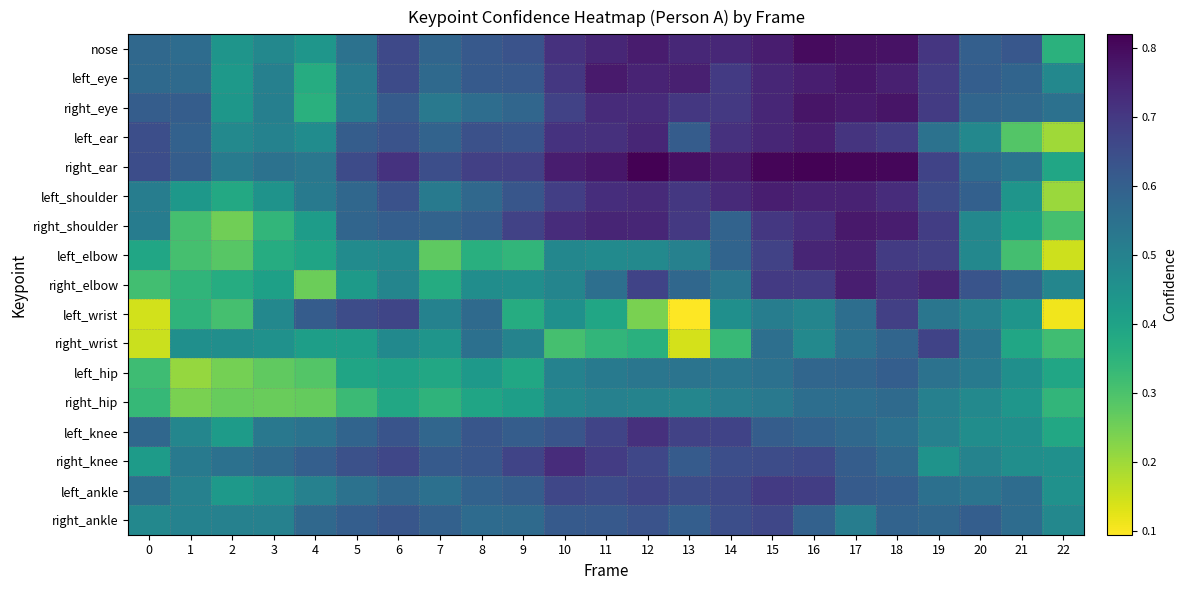

What is the total value across all series at 19?

10.4